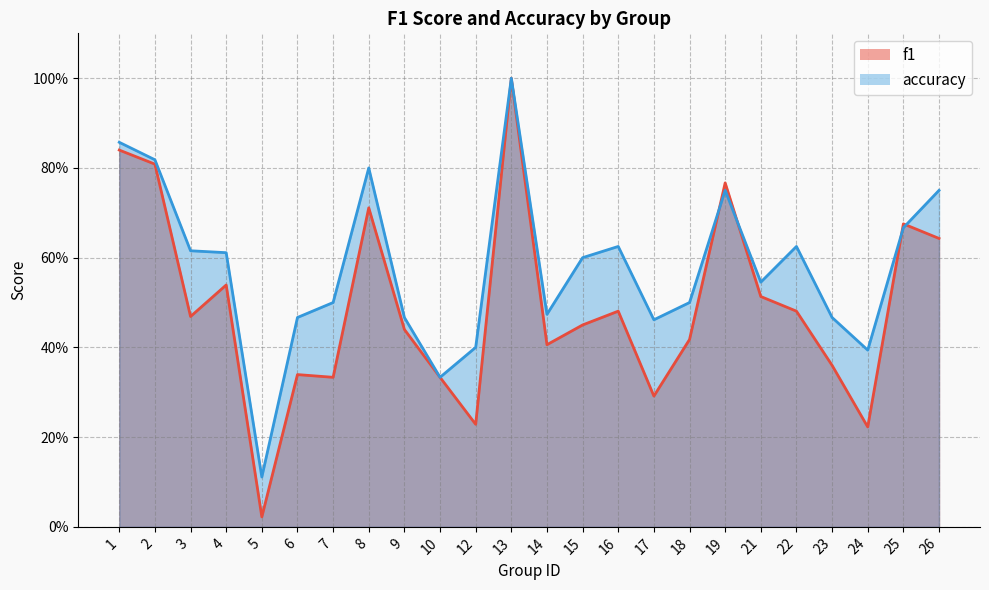

Where do f1 and accuracy first cross each other?

18 and 19